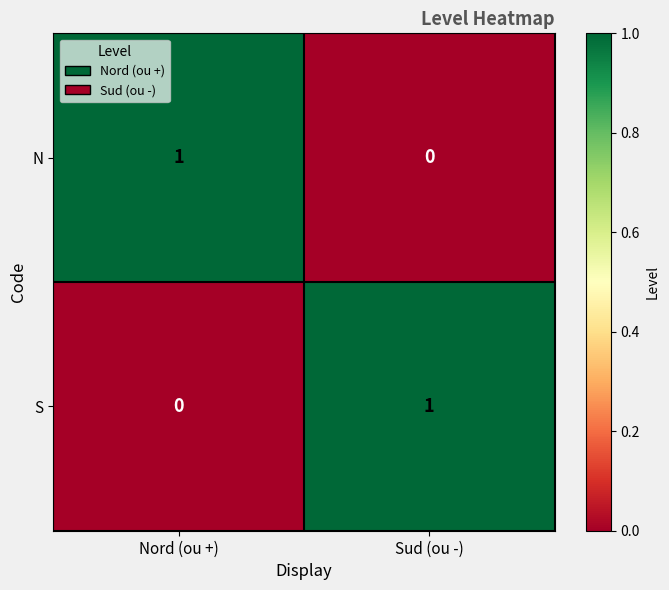

How many values in the N series are below 1?

1